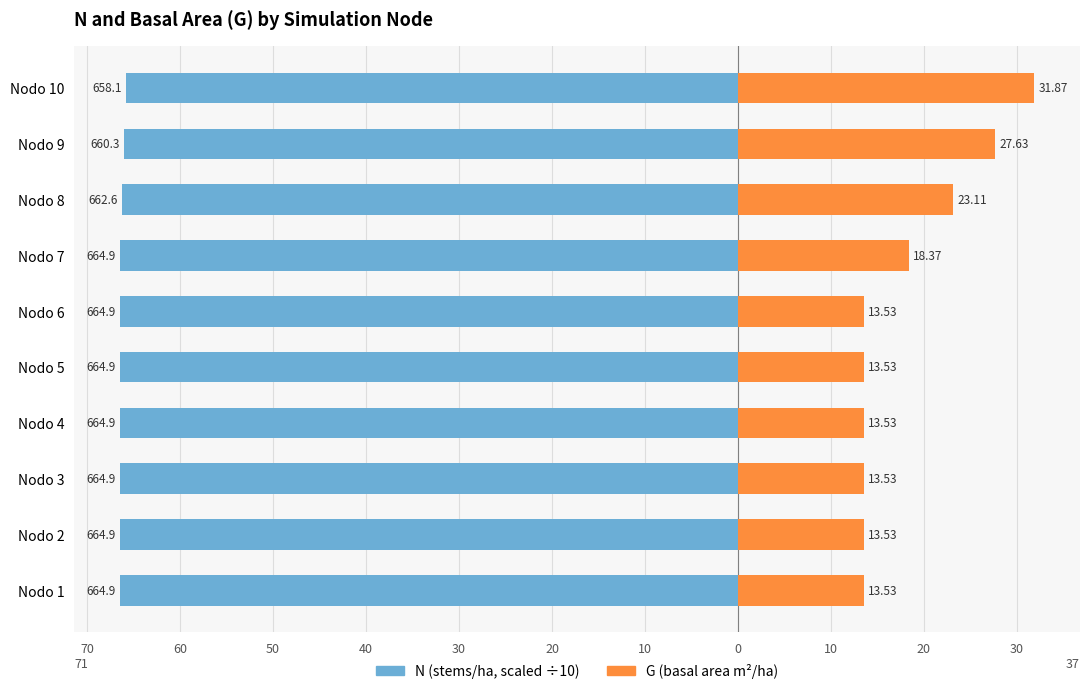

Reading left to right, transcribe all the data shown in this chart.

N (scaled /10): -66.5	-66.5	-66.5	-66.5	-66.5	-66.5	-66.5	-66.3	-66.0	-65.8
G (basal area): 13.5	13.5	13.5	13.5	13.5	13.5	18.4	23.1	27.6	31.9